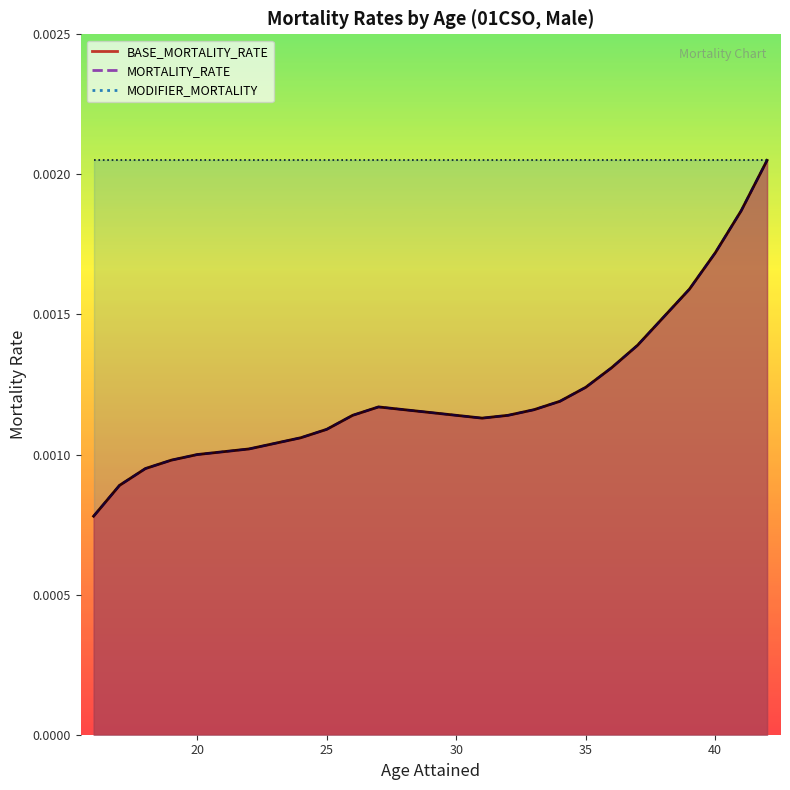

Is the value of BASE_MORTALITY_RATE at 21 greater than the value of MORTALITY_RATE at 40?

No